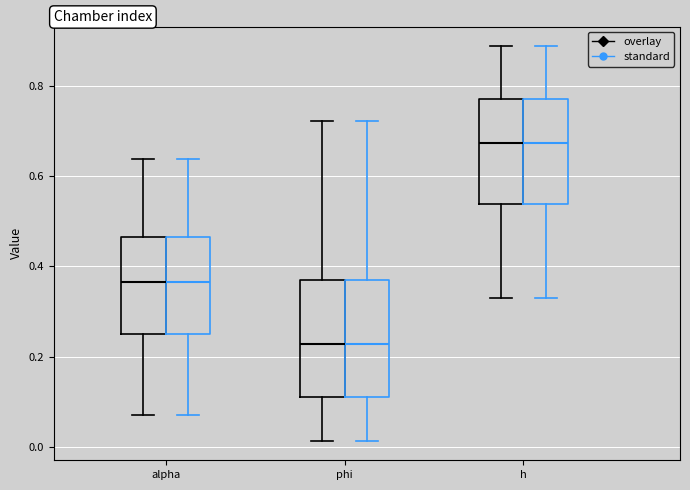

Where does the lower whisker of the box for phi (standard) end on the y-axis? The values are not printed on the chart, so give them approximately, as read against the axis.

0.02